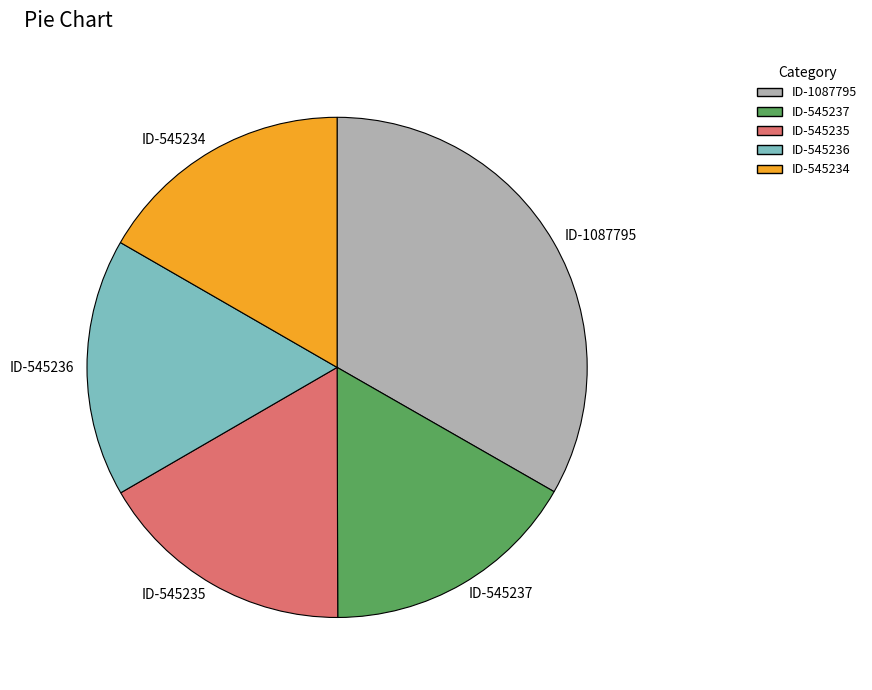

Which category has the biggest portion of the pie?

ID-1087795